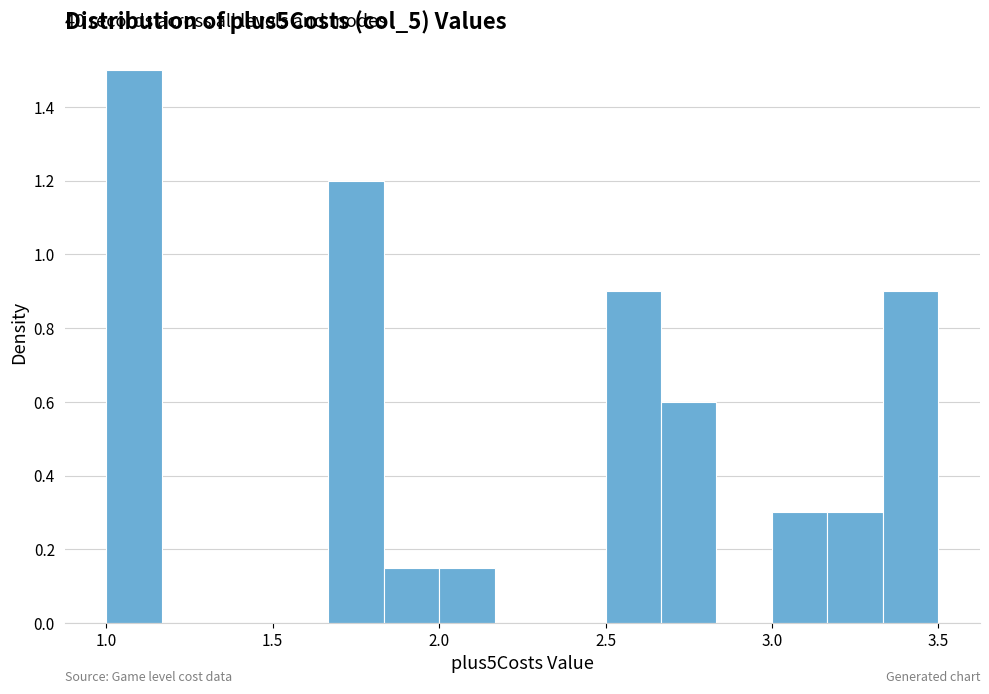

Read against the x-axis, roughly where is the centre of the tallest bar?

1.10